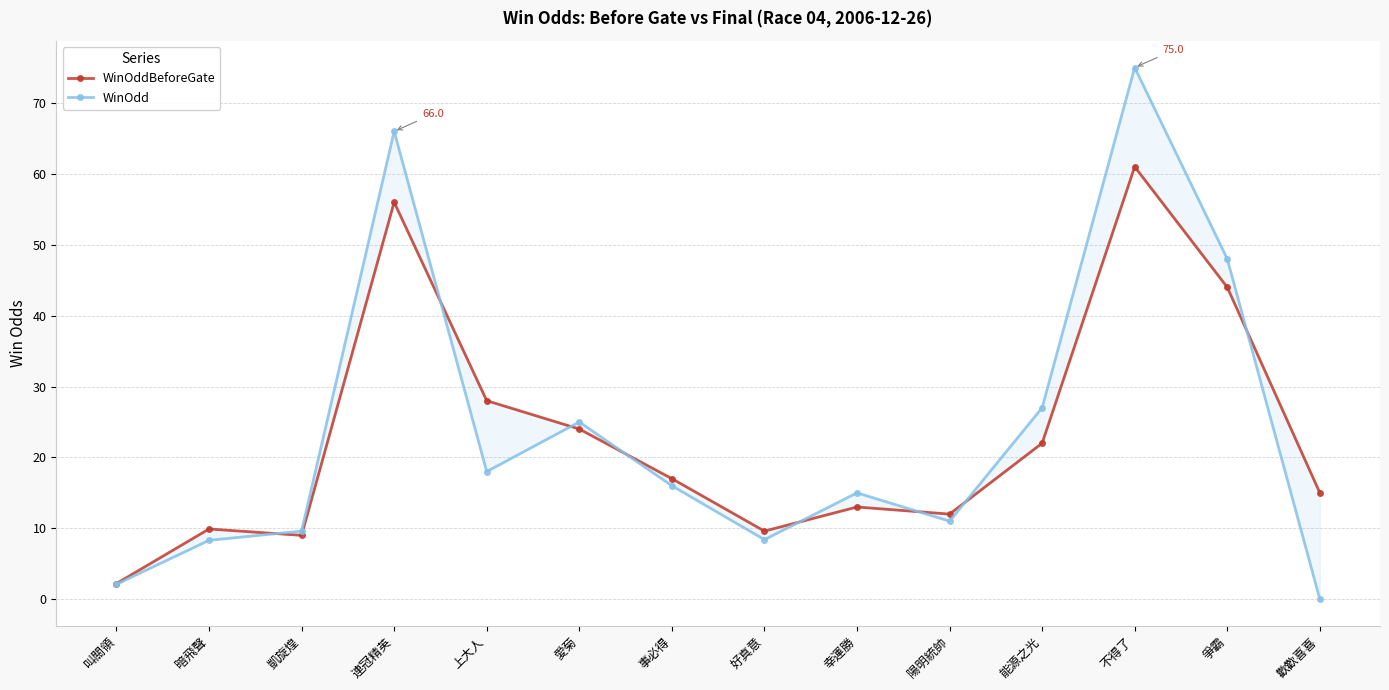

In WinOdd, how many points are higher than both neighbors (excluding endpoints)?

4